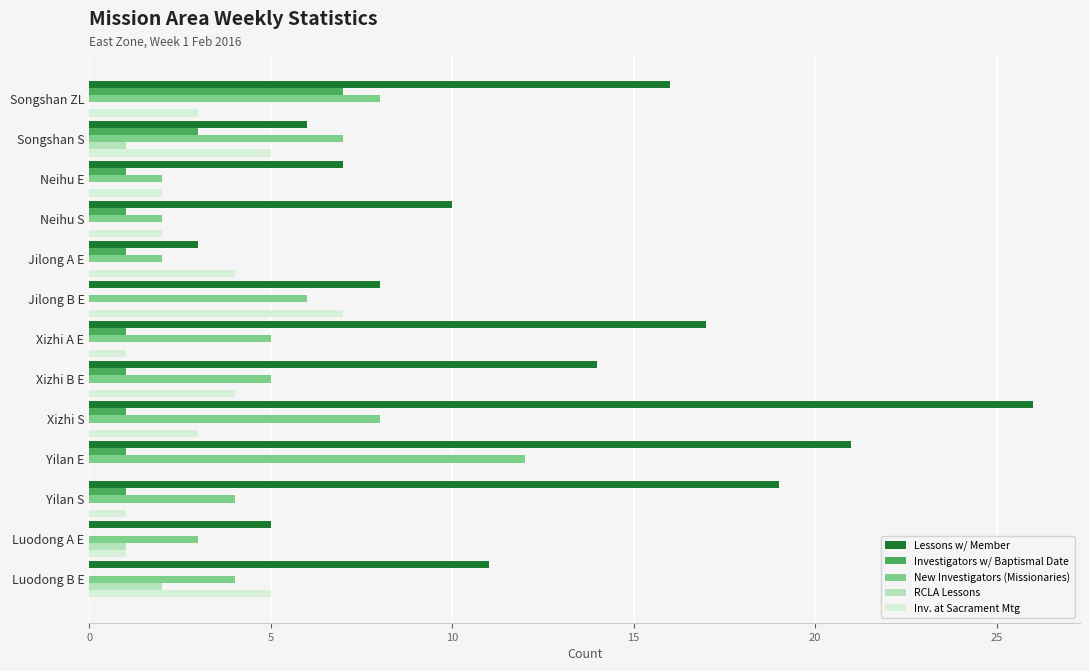

Which category has the highest value across all series?

Xizhi S